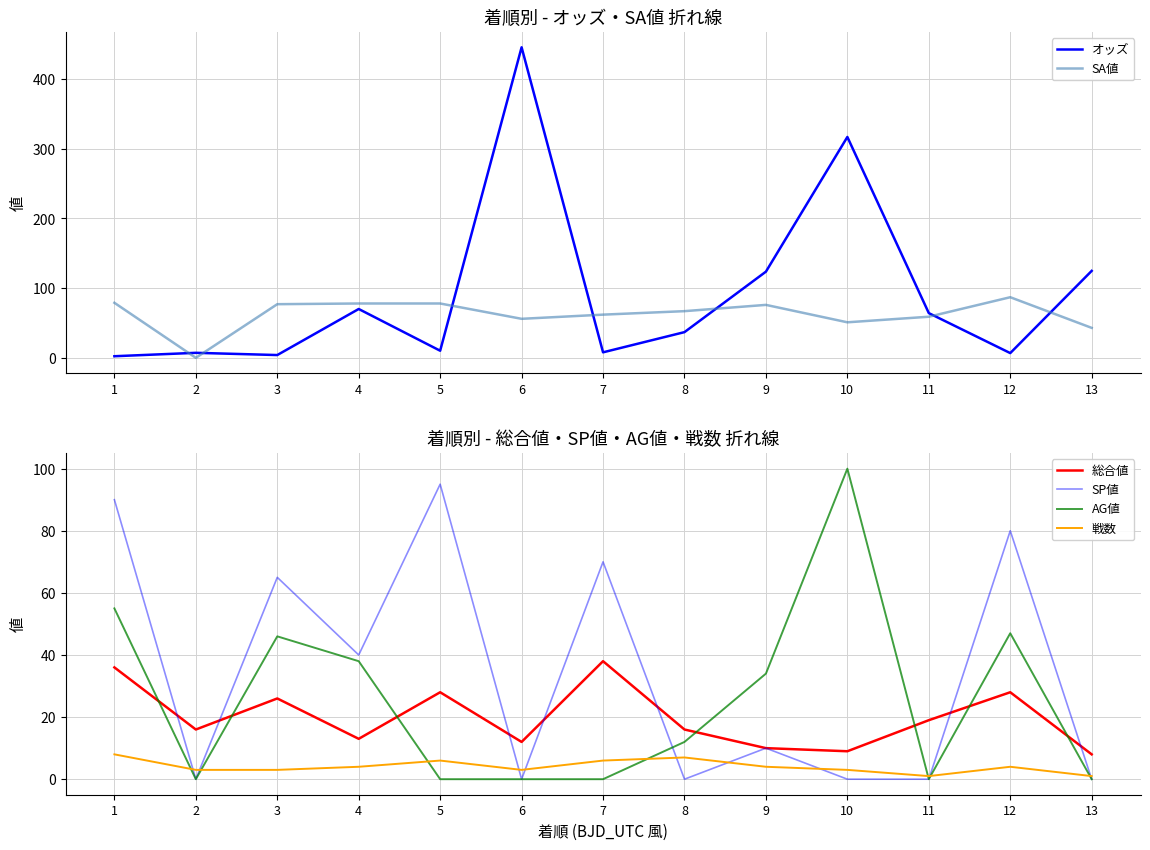

How many times do AG値 and 戦数 cross each other?

7